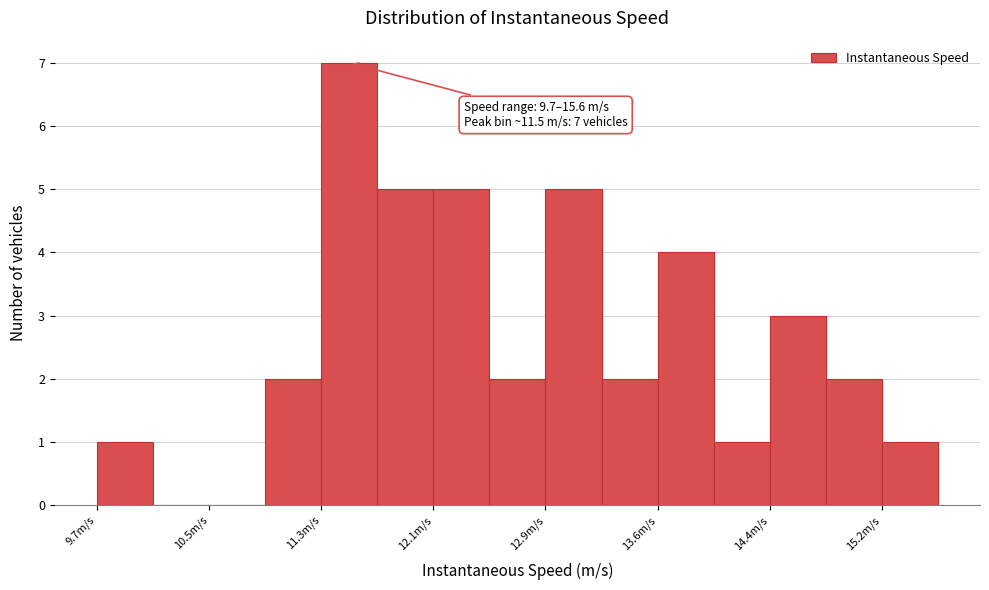

Around what value on the x-axis is the tallest bar? Give the approximate position of its centre, as read against the axis.

11.5